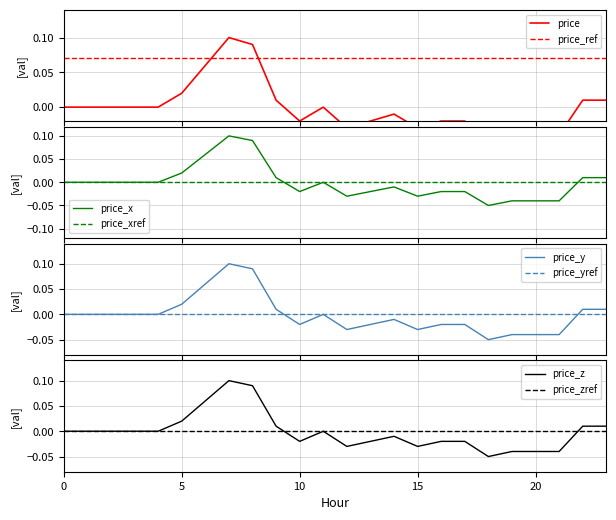

Is this an area chart (filled region under the line)?

No